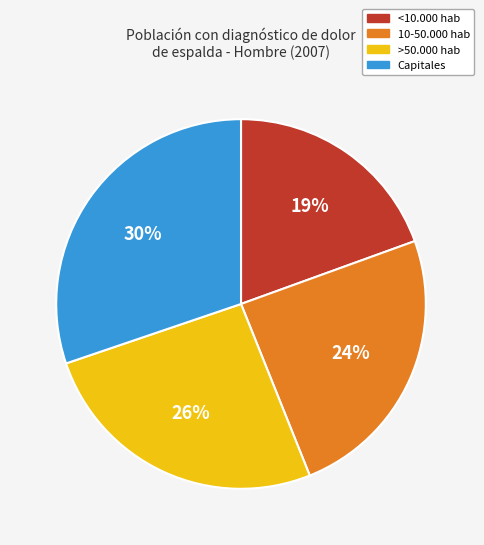

Which category has the biggest portion of the pie?

Capitales